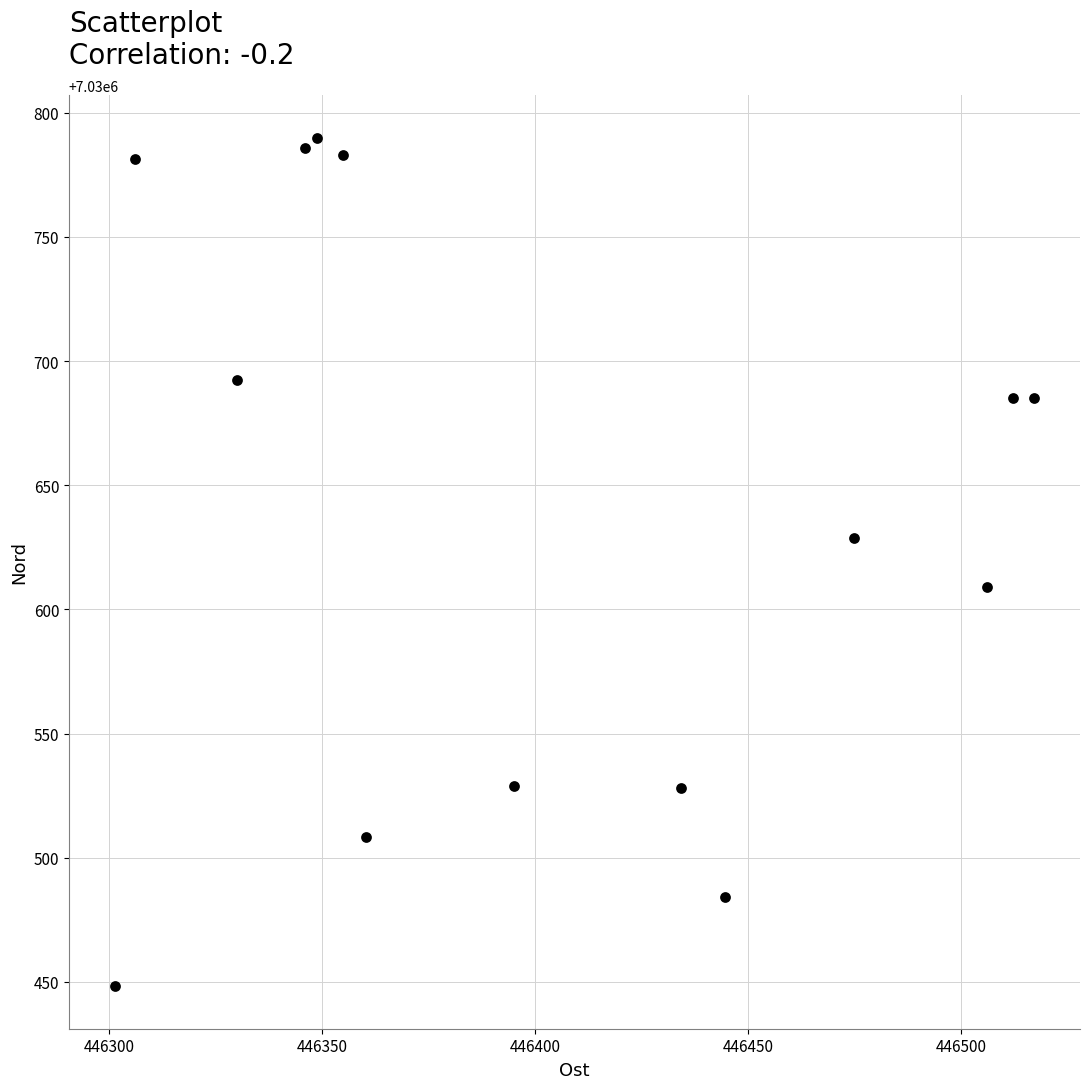

What is the range of Y values (max minus min)?

341.7